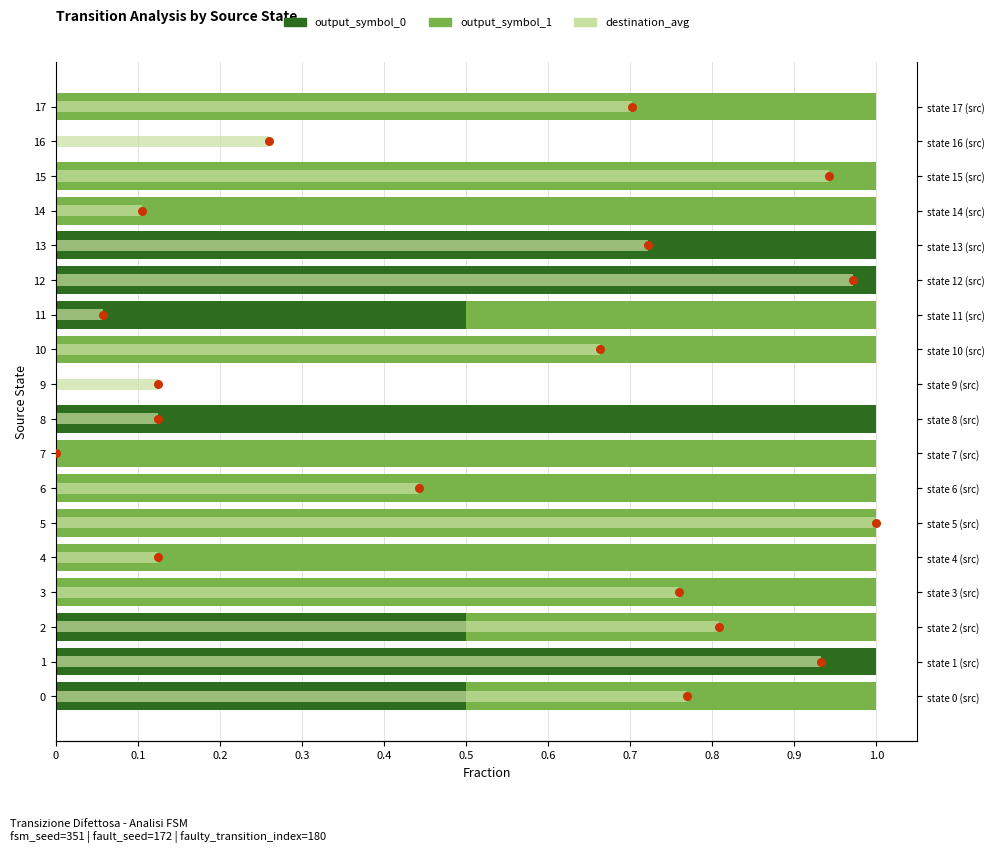

Which series contains the lowest Y value?

output_symbol_0